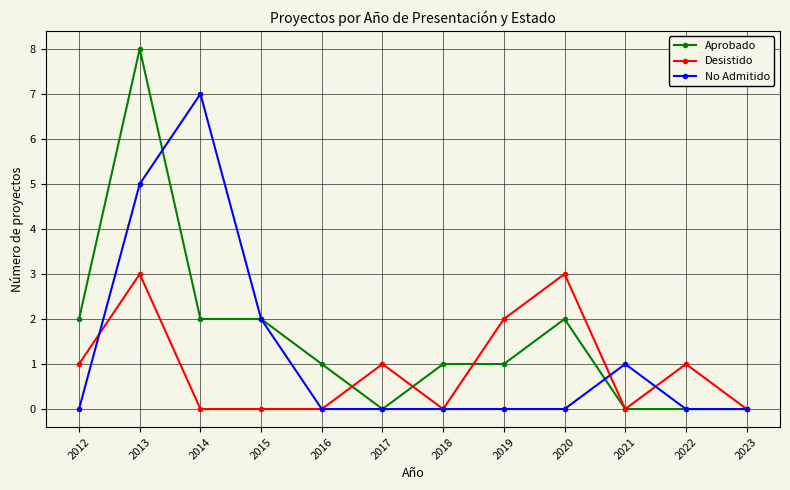

What is the sum of all Desistido values?

11